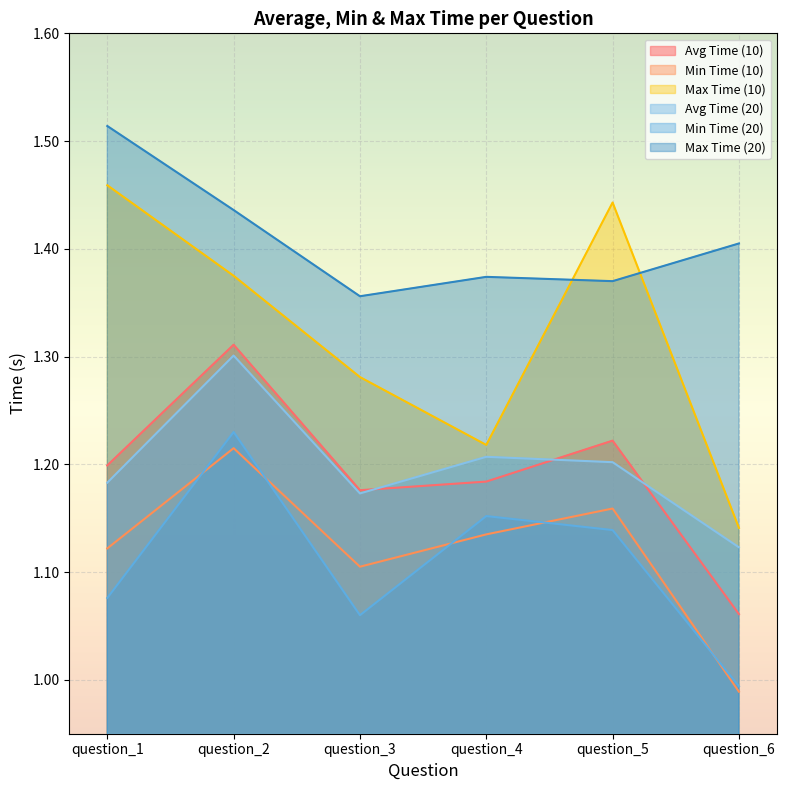

Which category has the highest value in the Max Time (10) series?

question_1